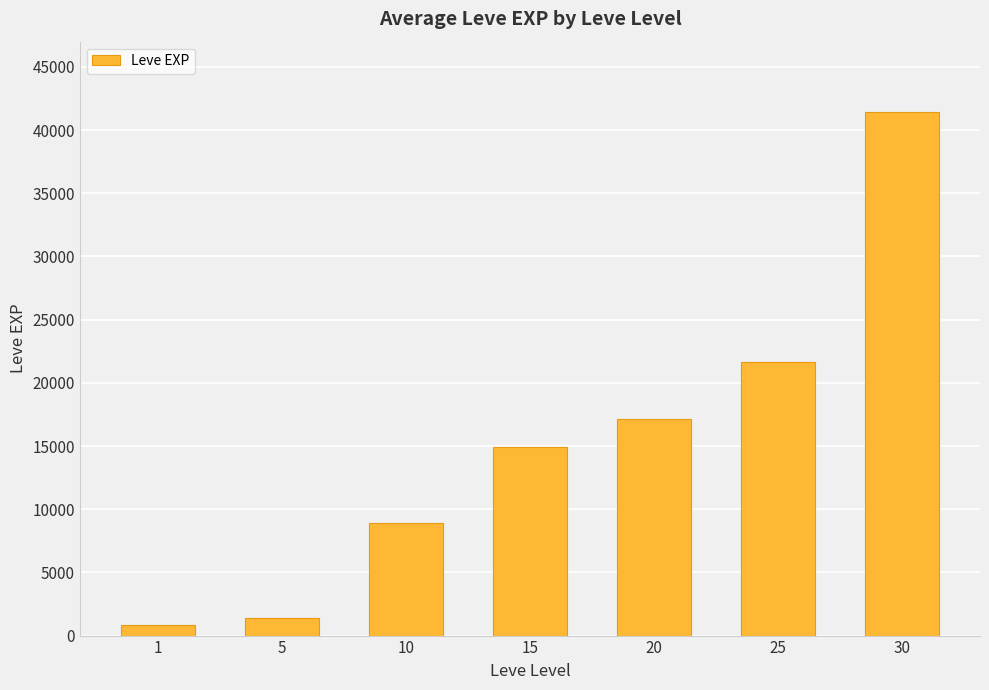

What is the change in value from 5 to 10?

+7510